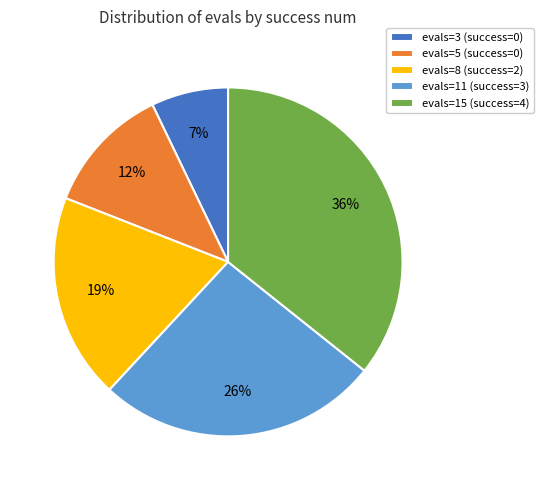

Is there a majority slice in this chart?

No